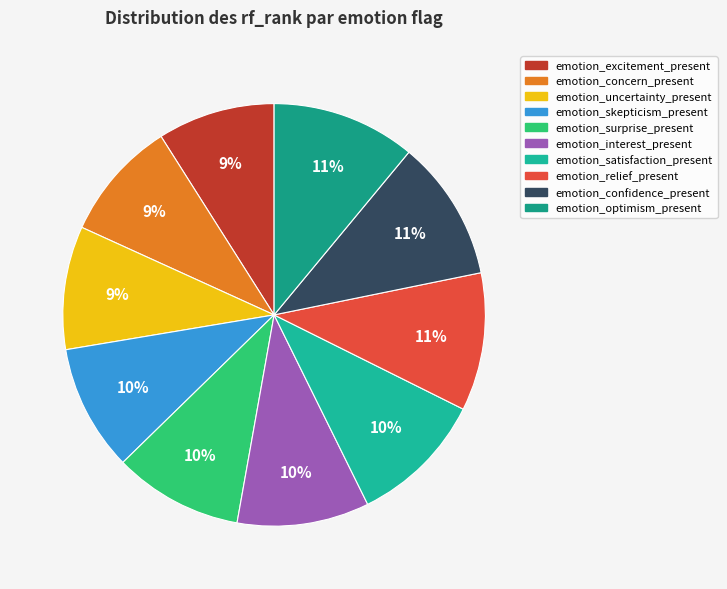

What is the change in value from emotion_concern_present to emotion_surprise_present?

+3